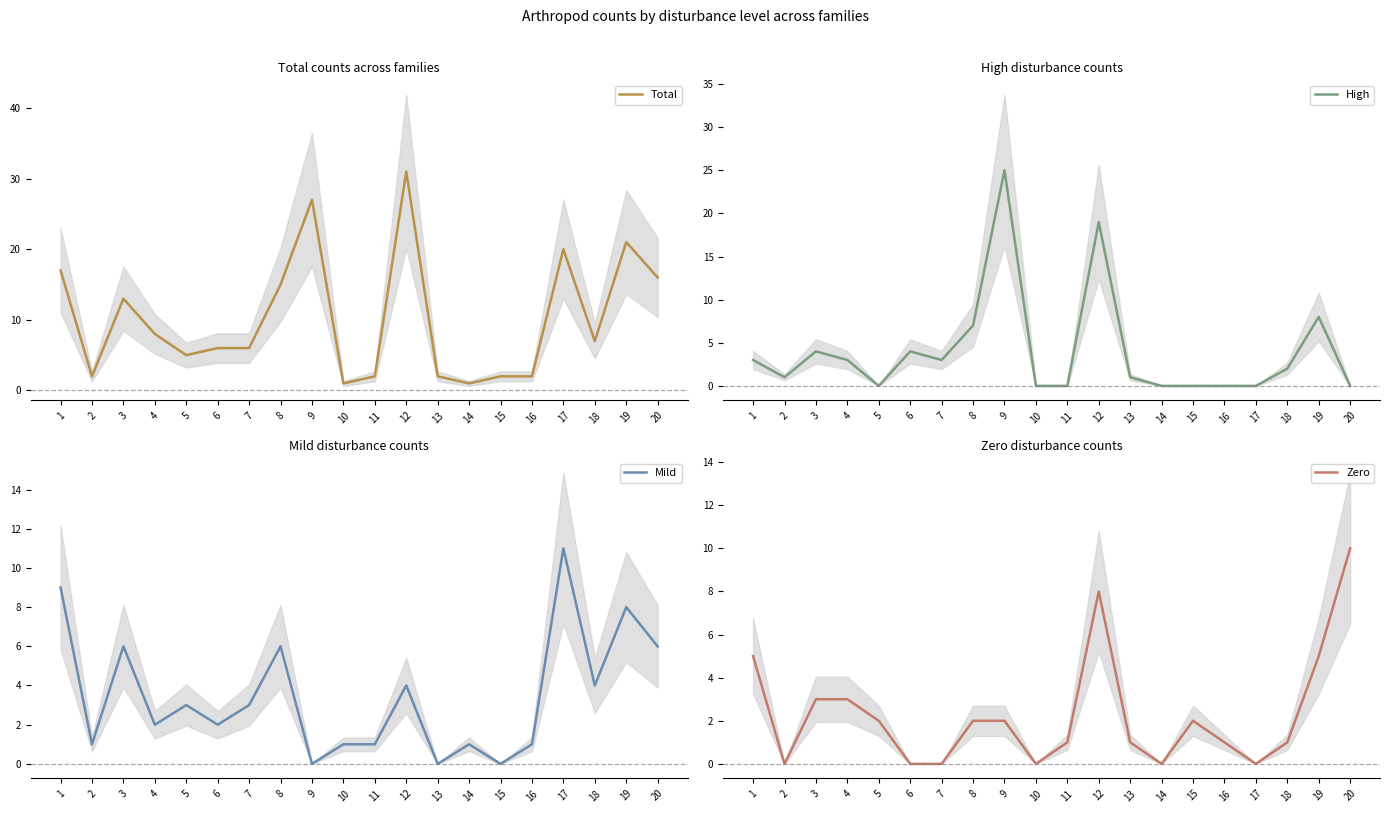

Reading left to right, transcribe all the data shown in this chart.

Total: 1=17	2=2	3=13	4=8	5=5	6=6	7=6	8=15	9=27	10=1	11=2	12=31	13=2	14=1	15=2	16=2	17=20	18=7	19=21	20=16
High: 1=3	2=1	3=4	4=3	5=0	6=4	7=3	8=7	9=25	10=0	11=0	12=19	13=1	14=0	15=0	16=0	17=0	18=2	19=8	20=0
Mild: 1=9	2=1	3=6	4=2	5=3	6=2	7=3	8=6	9=0	10=1	11=1	12=4	13=0	14=1	15=0	16=1	17=11	18=4	19=8	20=6
Zero: 1=5	2=0	3=3	4=3	5=2	6=0	7=0	8=2	9=2	10=0	11=1	12=8	13=1	14=0	15=2	16=1	17=0	18=1	19=5	20=10